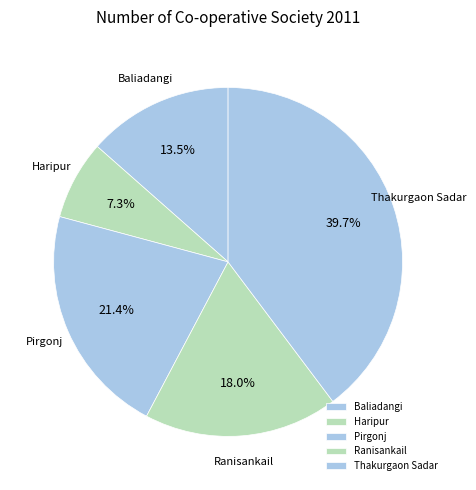

What is the ratio of the value at Haripur to the value at Baliadangi?

0.5